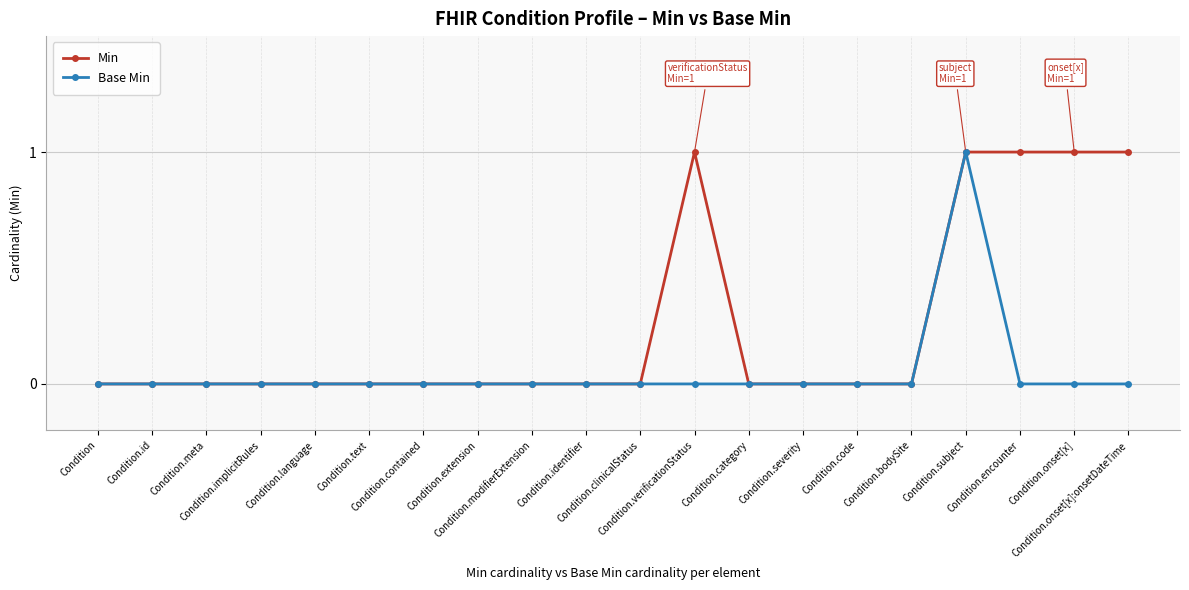

Is it true that Min equals 0 at Condition.identifier?

True